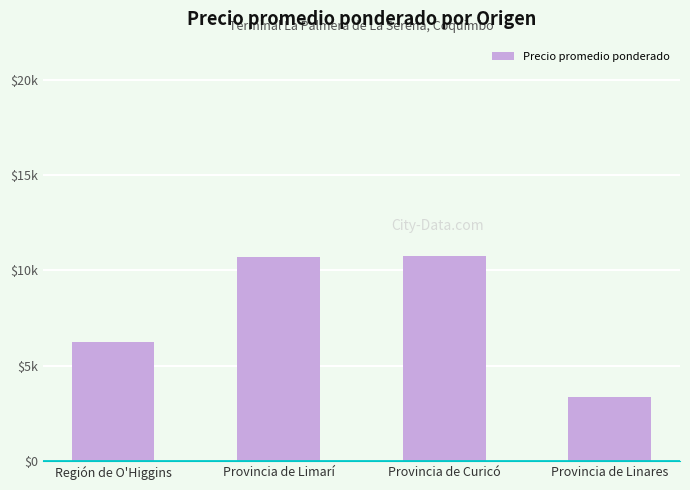

What value does the data have at Provincia de Limarí?

10696